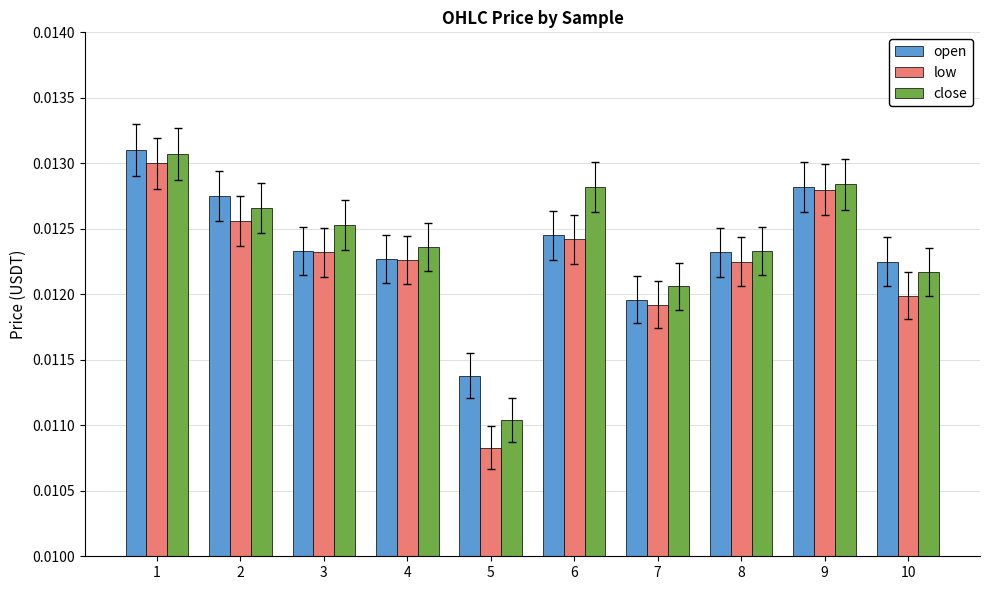

Between 2 and 5, which series saw the biggest shift?

low